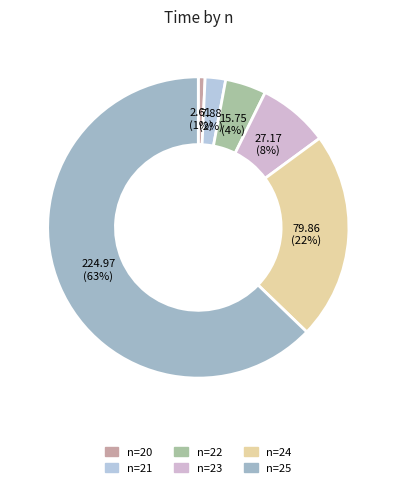

How many segments does this pie chart have?

6